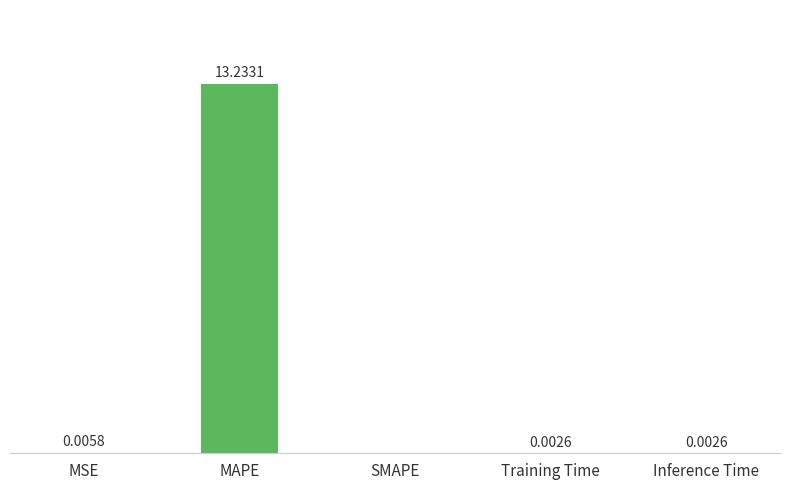

Which label corresponds to the largest value in the chart?

MAPE